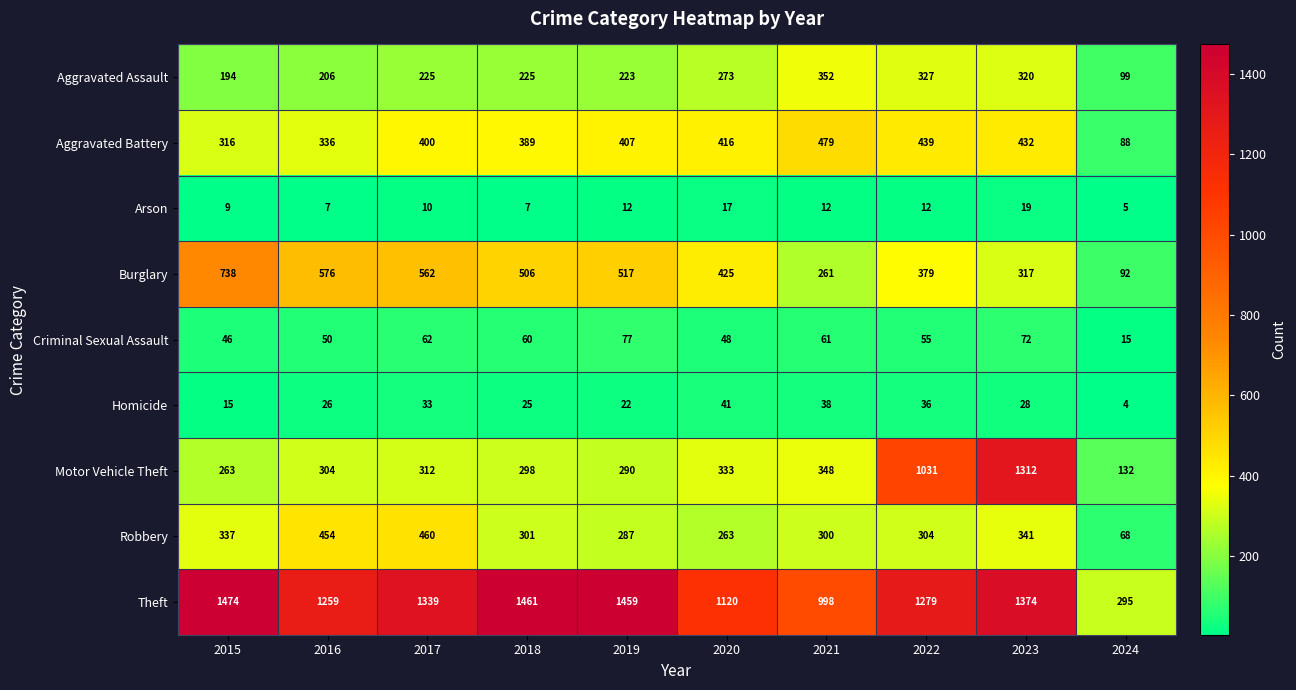

Where does the Robbery series first go above 304?

2015